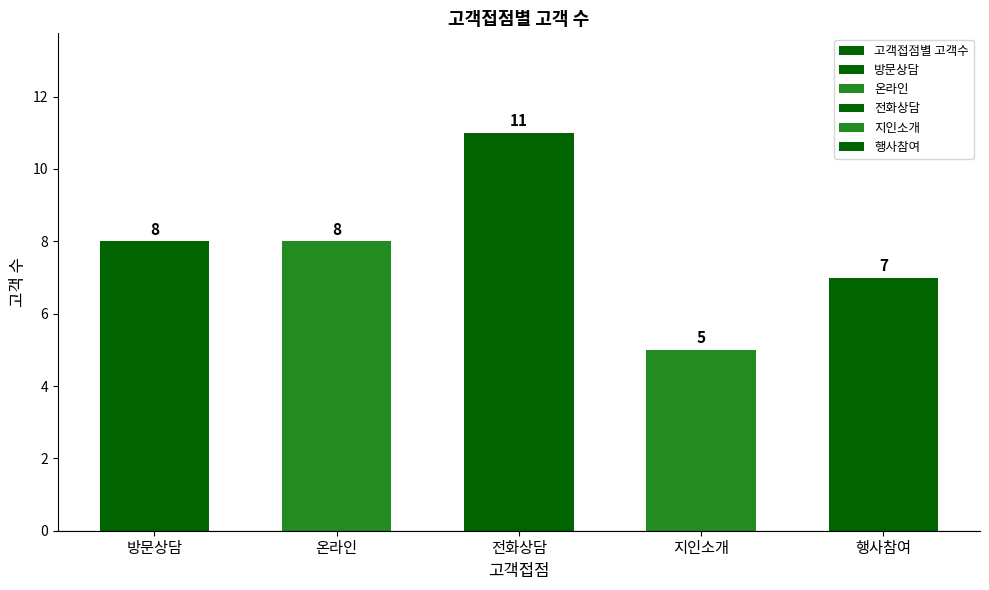

Reading left to right, transcribe all the data shown in this chart.

방문상담=8	온라인=8	전화상담=11	지인소개=5	행사참여=7